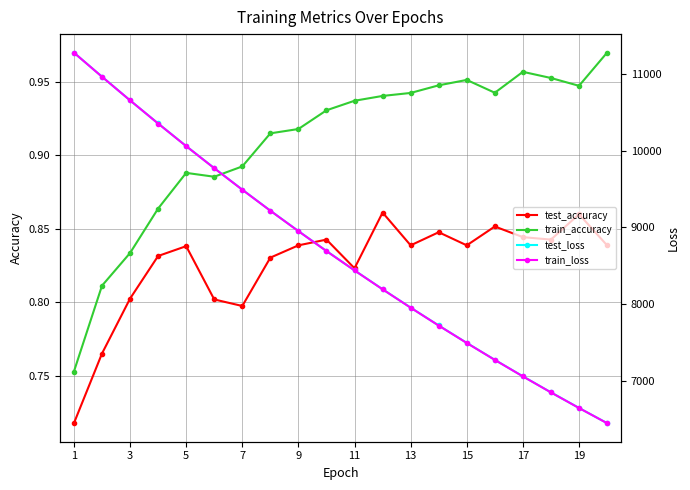

What is the sum of all test_accuracy values?

16.5